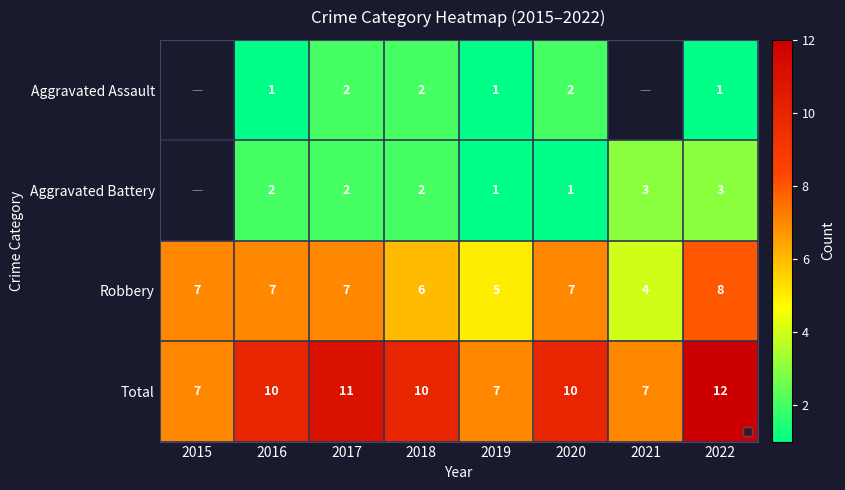

What is the spread (max minus min) of values at 2017?

9